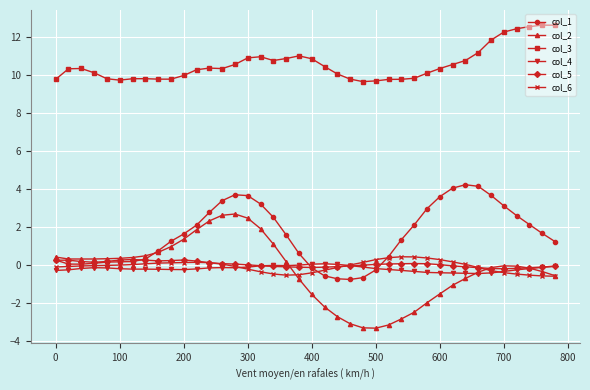

How many lines are shown in the chart?

6